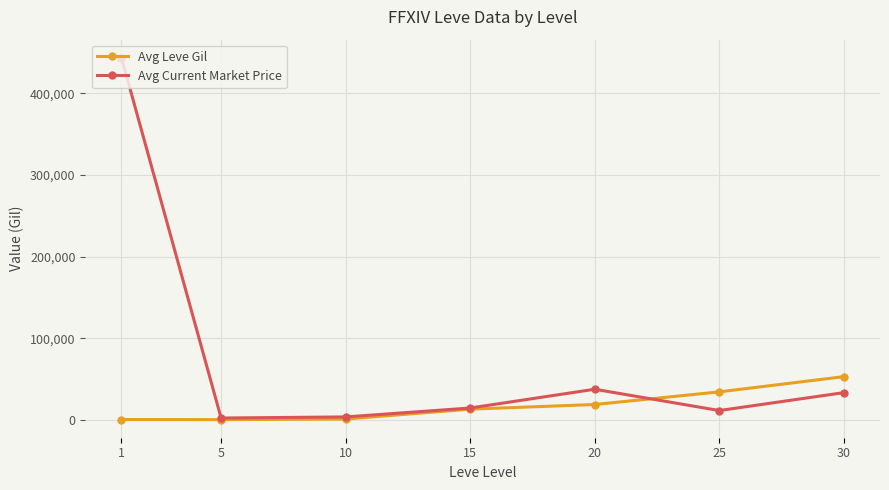

How many distinct data groups are displayed?

2